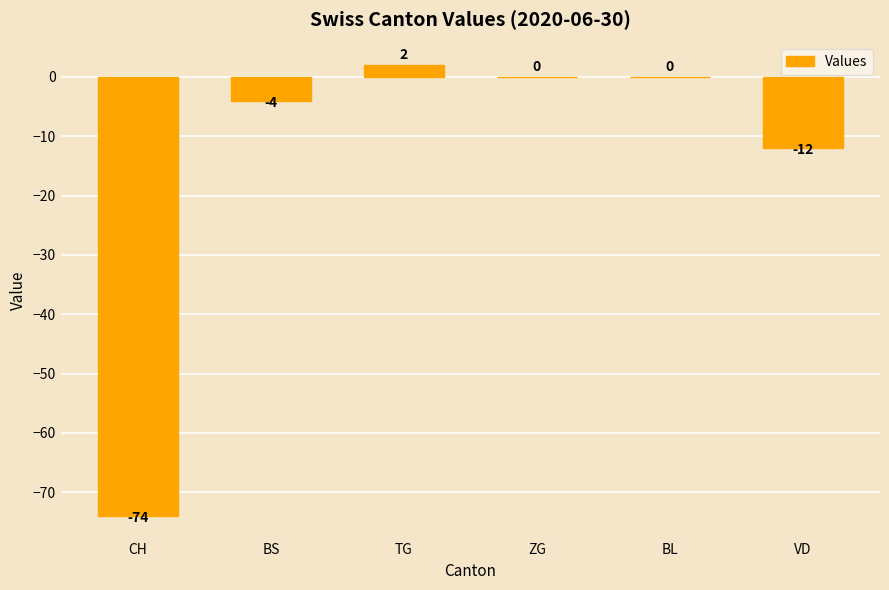

What is the sum of the values at CH and ZG?

-74